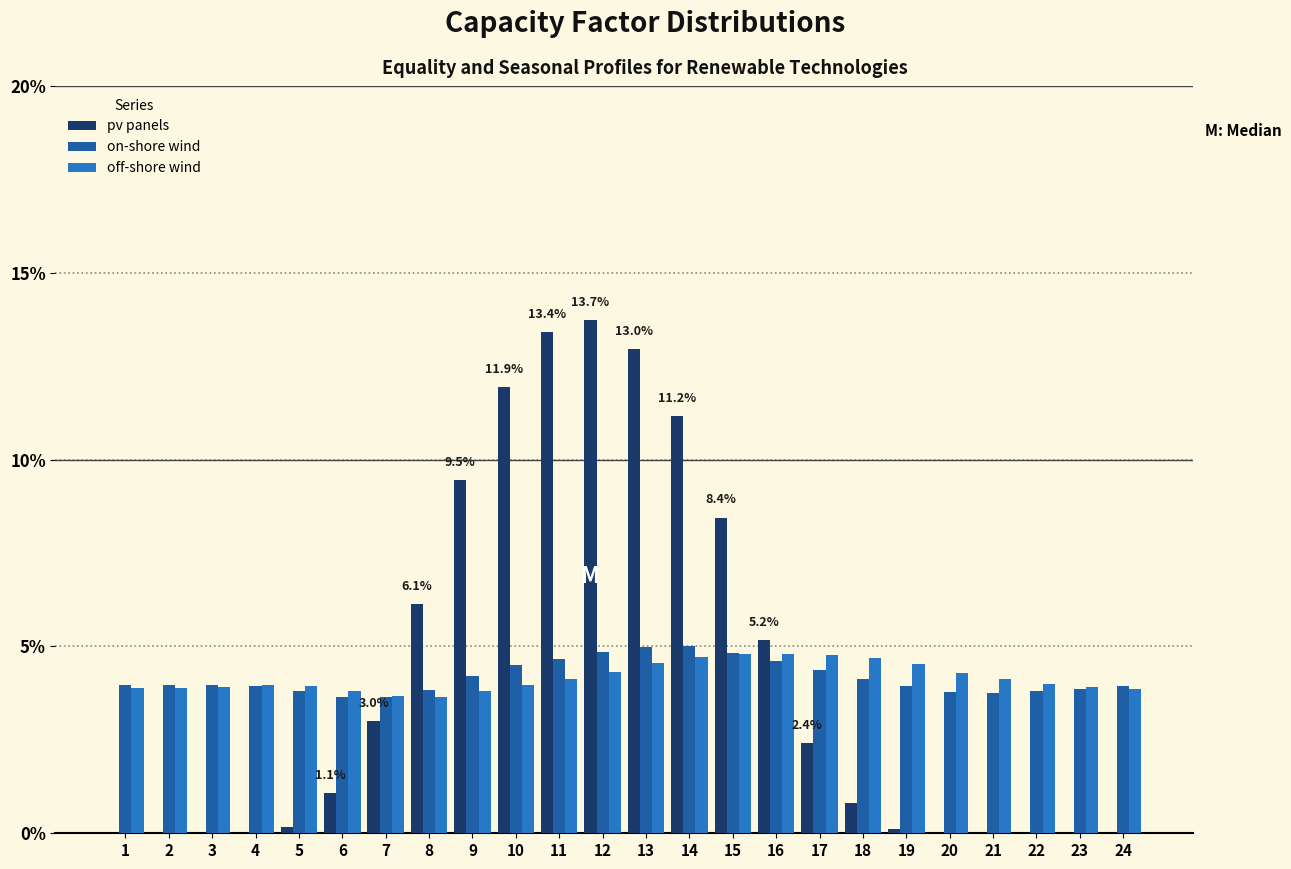

What is the maximum value for pv panels?

13.7